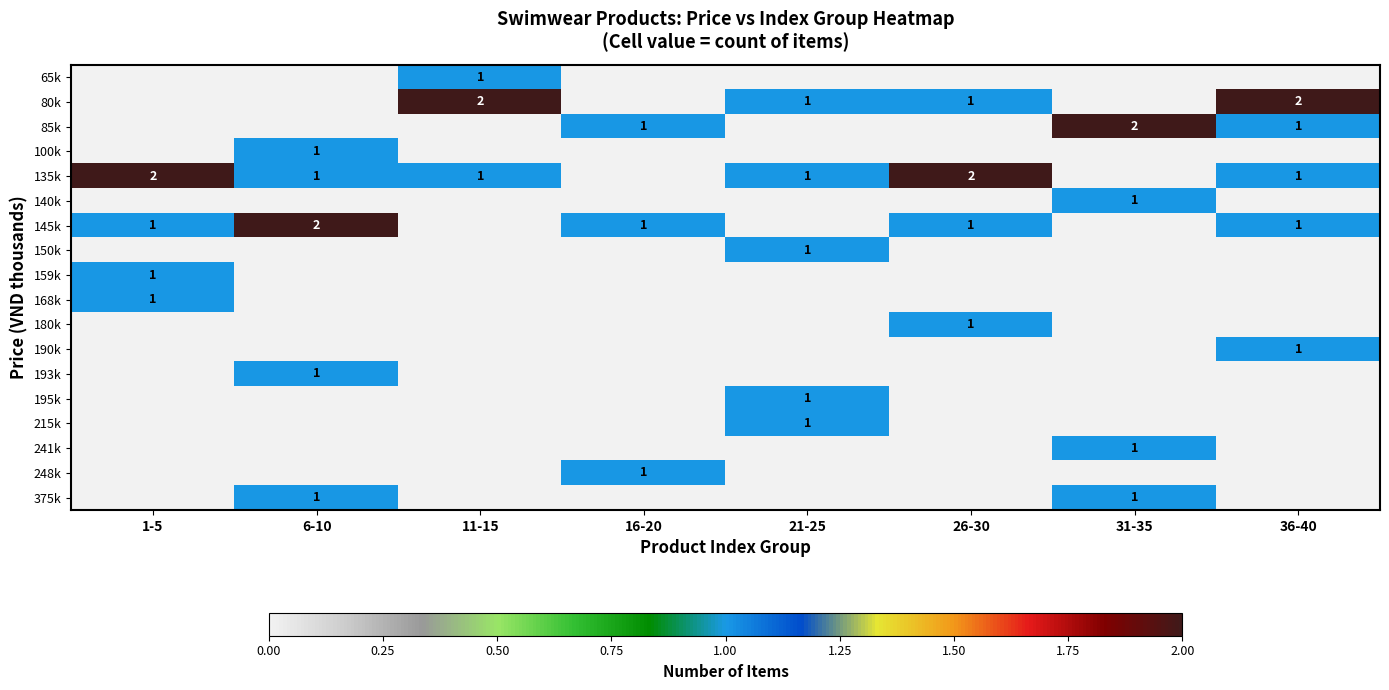

True or false: 80k has a value of 2 at 11-15.

True